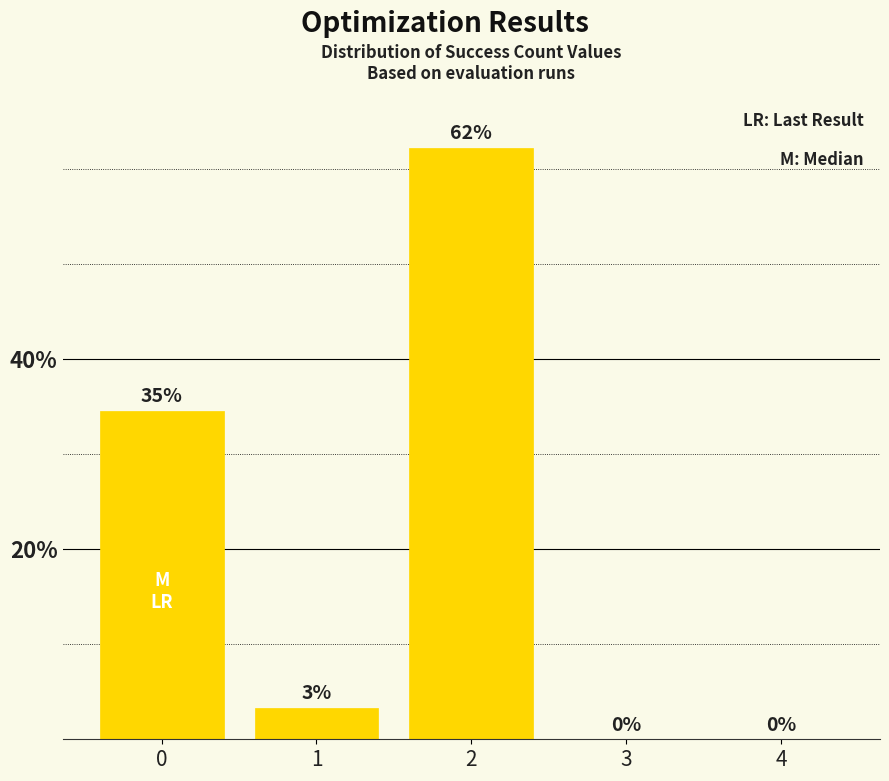

How many positive values are there?

3